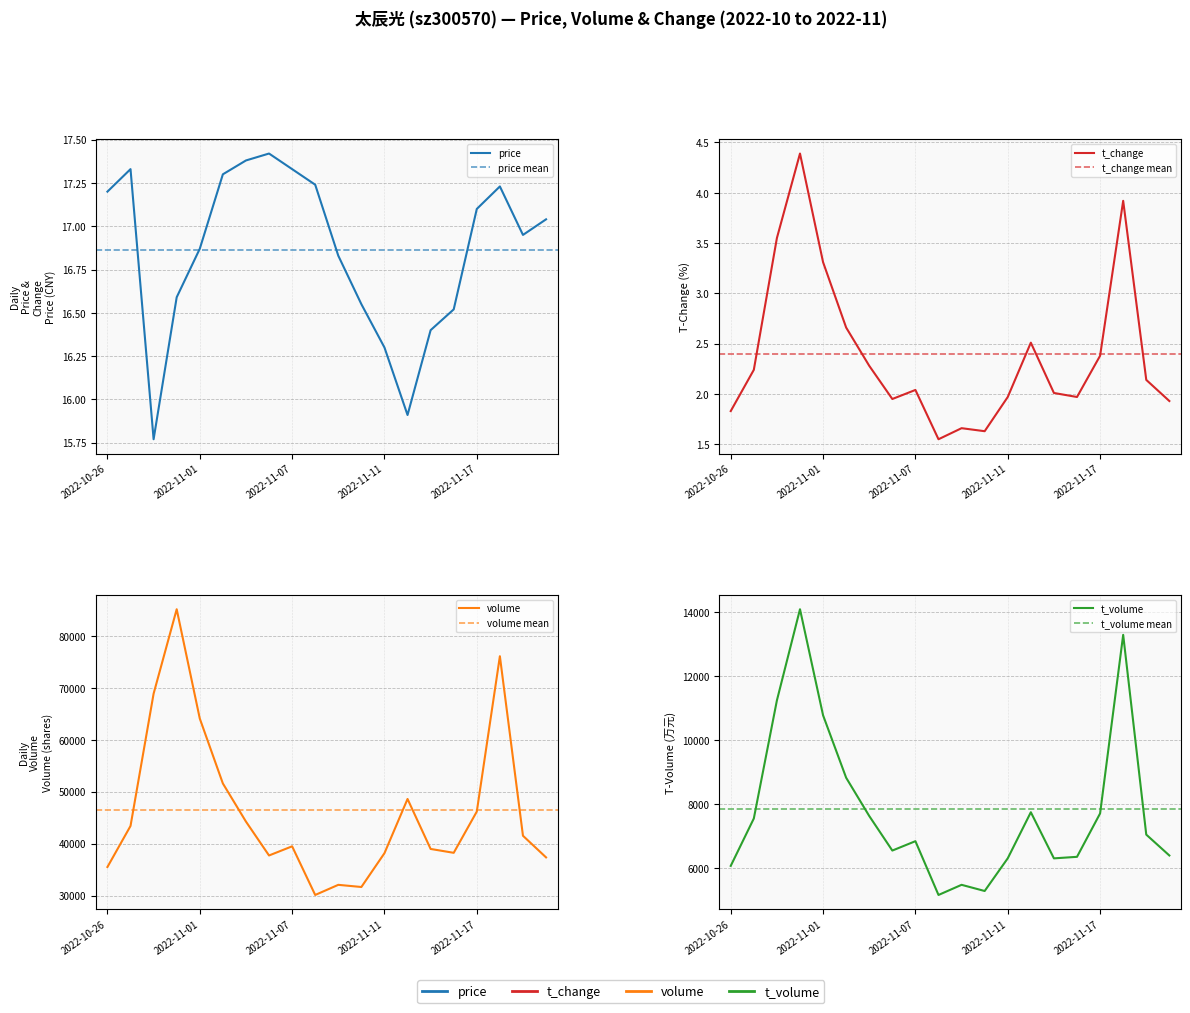

List the labels in order of t_change value, smallest first.

2022-11-08, 2022-11-10, 2022-11-09, 2022-10-26, 2022-11-22, 2022-11-04, 2022-11-11, 2022-11-16, 2022-11-15, 2022-11-07, 2022-11-21, 2022-10-27, 2022-11-03, 2022-11-17, 2022-11-14, 2022-11-02, 2022-11-01, 2022-10-28, 2022-11-18, 2022-10-31